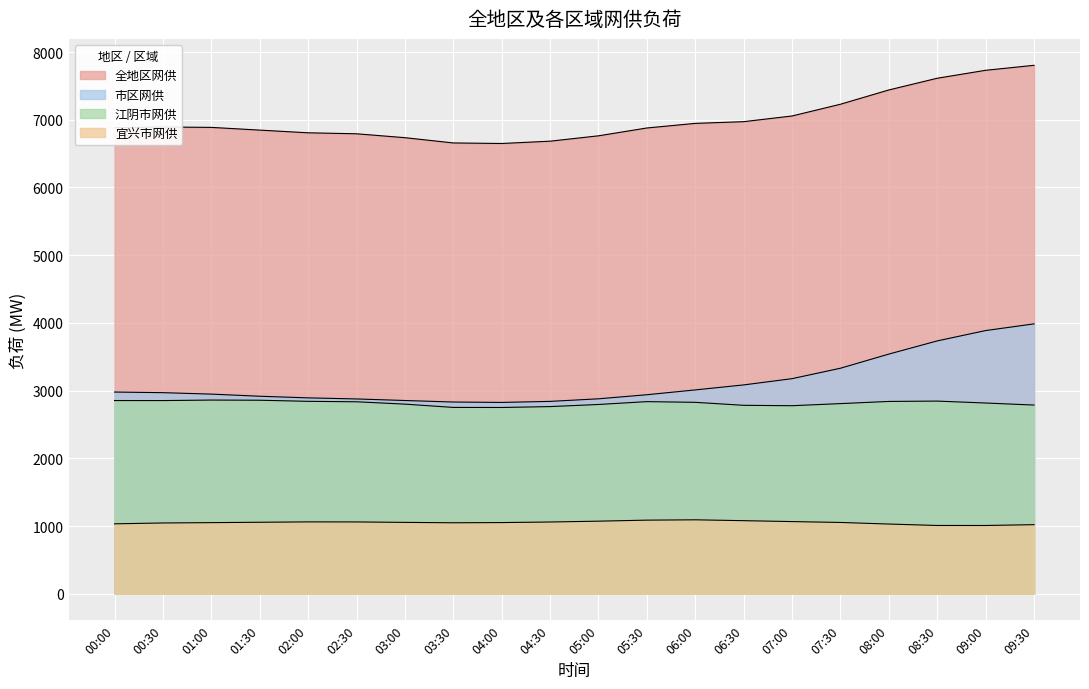

Which series has the largest total across all categories?

全地区网供